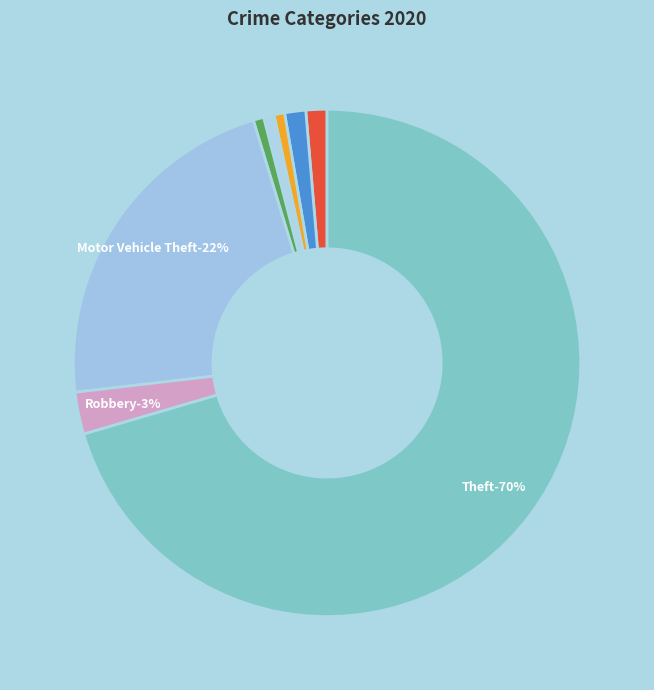

To the nearest percent, what percentage of the pie is Arson?

1%